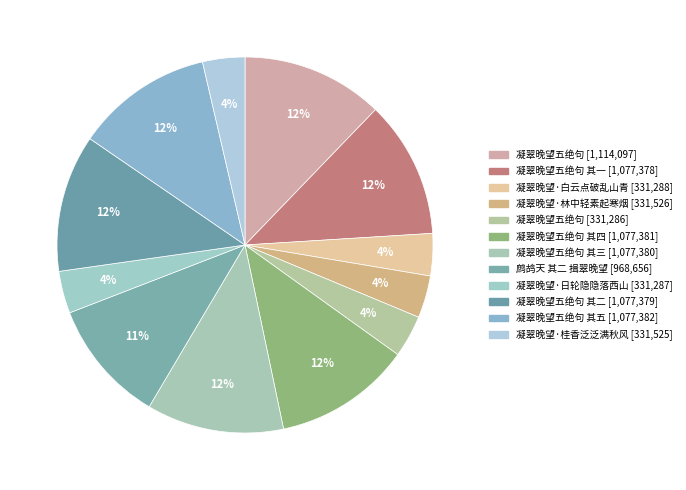

How many slices are in this pie chart?

12